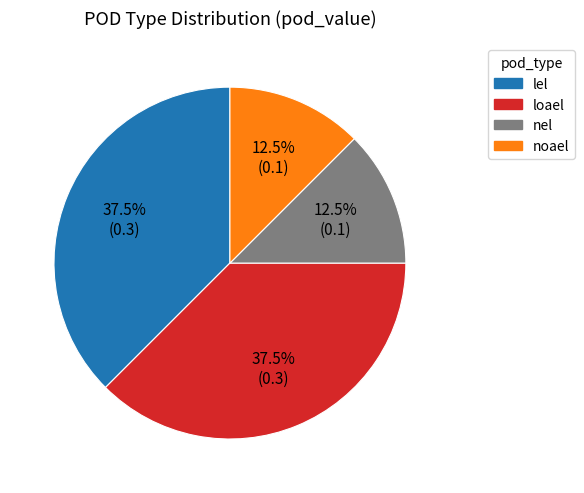

True or false: nel accounts for 6% of the total.

False